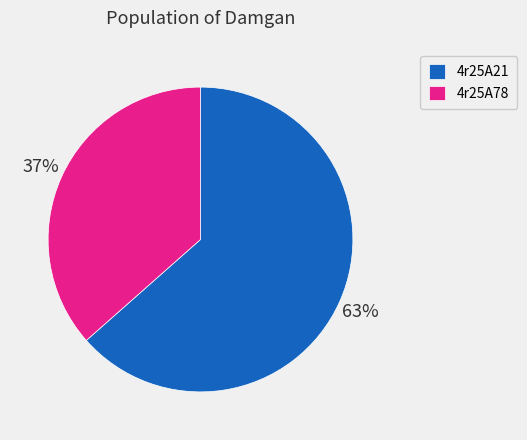

Do 4r25A78 and 4r25A21 together represent more than half of the pie?

Yes